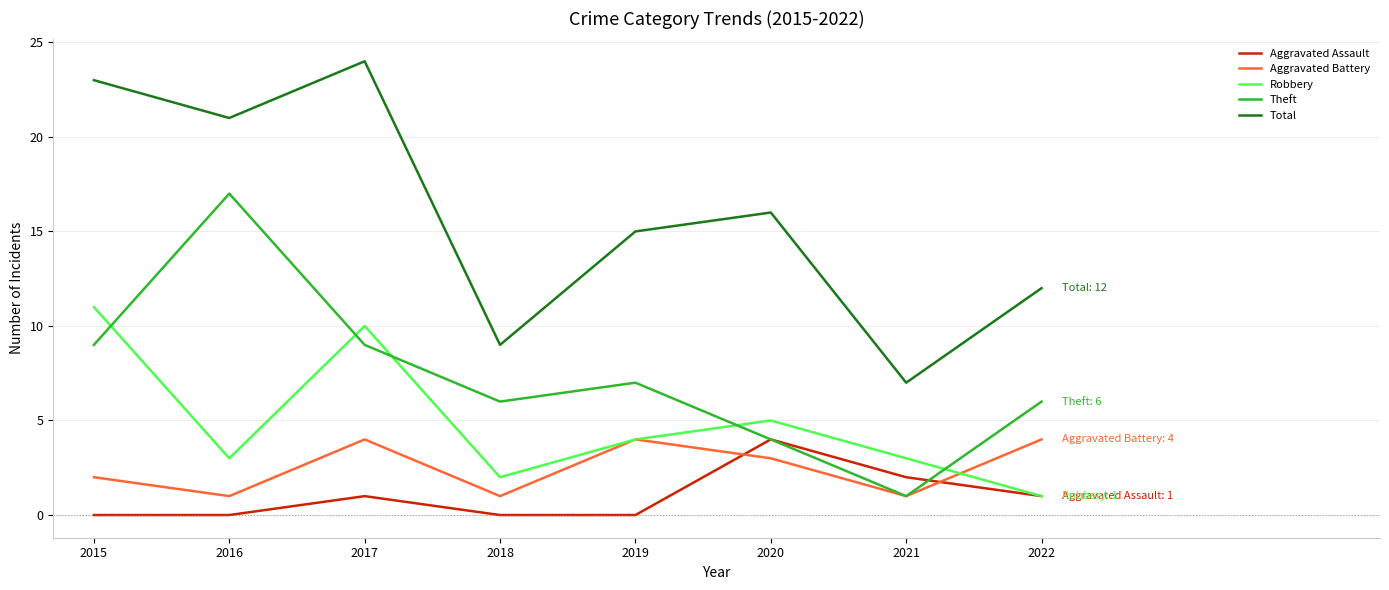

Which series changed the most between 2018 and 2021?

Theft